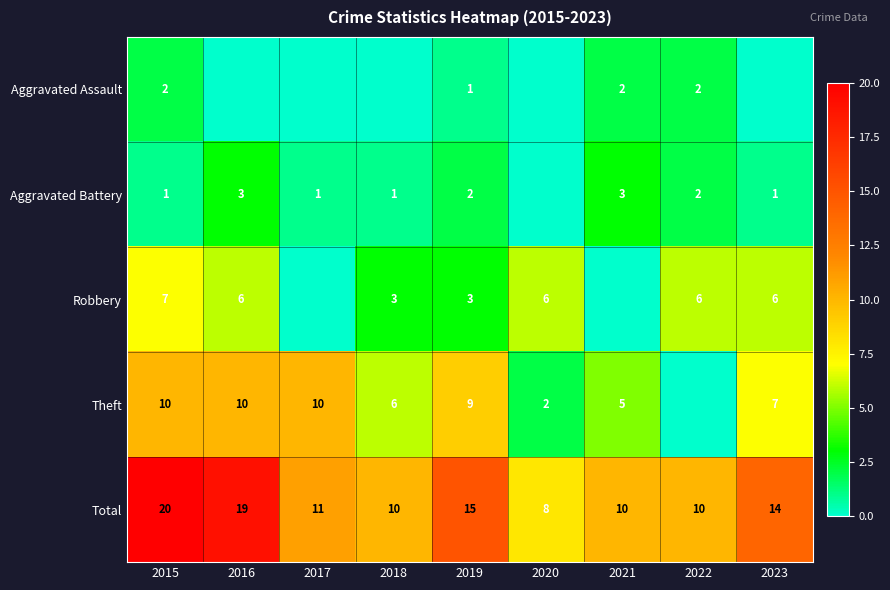

At which category is the sum across all series the highest?

2015